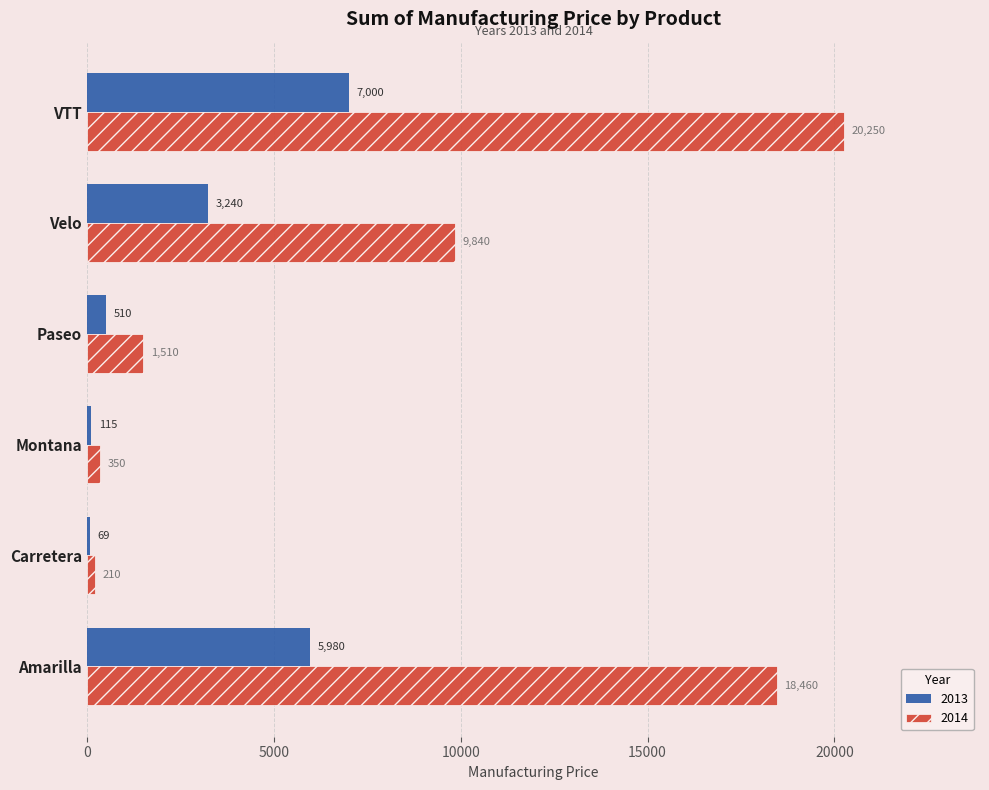

What is the highest value of the 2014 series?

20250